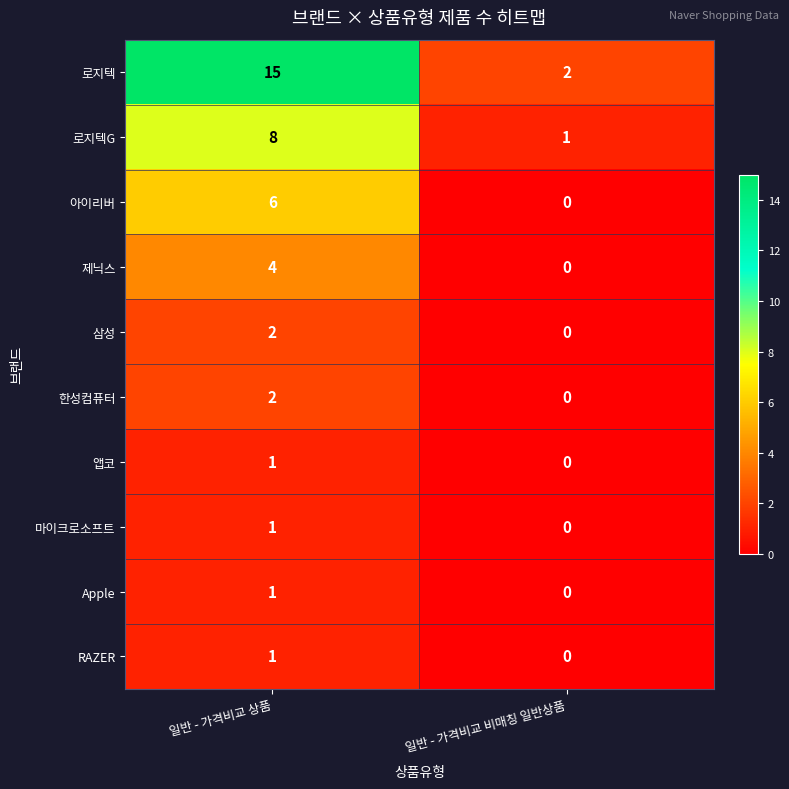

Reading left to right, what are all the values shown in this chart?

로지텍: 일반 - 가격비교 상품=15	일반 - 가격비교 비매칭 일반상품=2
로지텍G: 일반 - 가격비교 상품=8	일반 - 가격비교 비매칭 일반상품=1
아이리버: 일반 - 가격비교 상품=6	일반 - 가격비교 비매칭 일반상품=0
제닉스: 일반 - 가격비교 상품=4	일반 - 가격비교 비매칭 일반상품=0
삼성: 일반 - 가격비교 상품=2	일반 - 가격비교 비매칭 일반상품=0
한성컴퓨터: 일반 - 가격비교 상품=2	일반 - 가격비교 비매칭 일반상품=0
앱코: 일반 - 가격비교 상품=1	일반 - 가격비교 비매칭 일반상품=0
마이크로소프트: 일반 - 가격비교 상품=1	일반 - 가격비교 비매칭 일반상품=0
Apple: 일반 - 가격비교 상품=1	일반 - 가격비교 비매칭 일반상품=0
RAZER: 일반 - 가격비교 상품=1	일반 - 가격비교 비매칭 일반상품=0